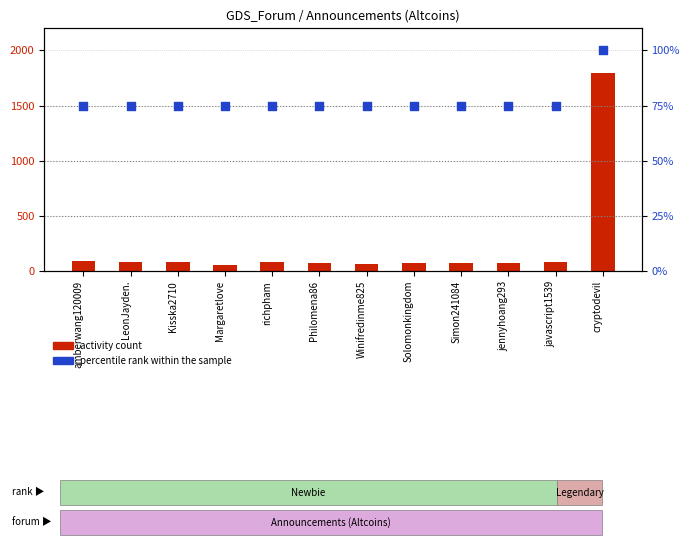

At which category is the sum across all series the highest?

cryptodevil